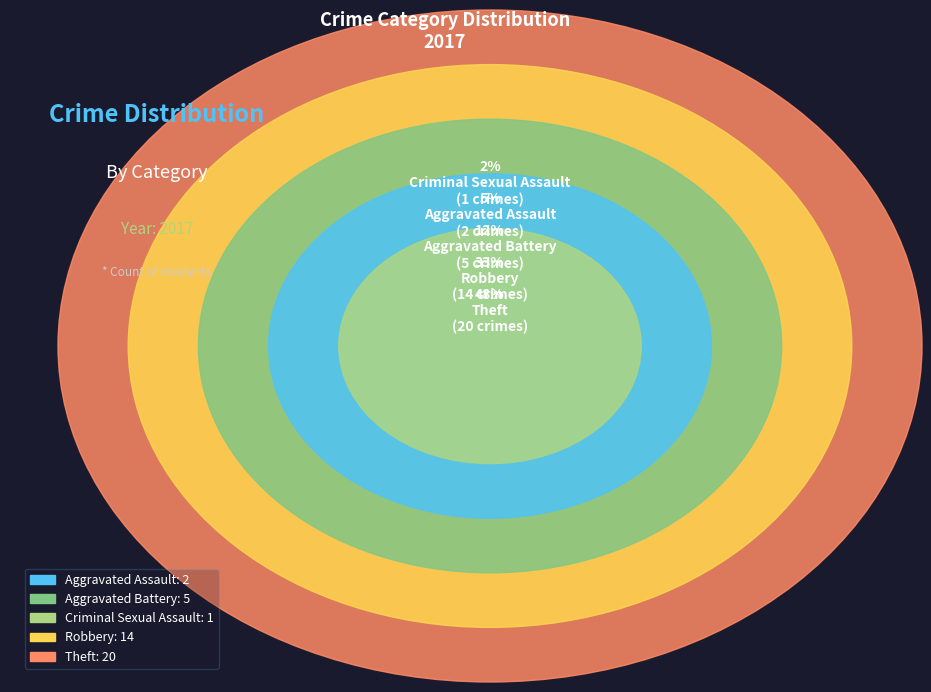

To the nearest percent, what is the combined percentage of Aggravated Assault and Theft?

52%